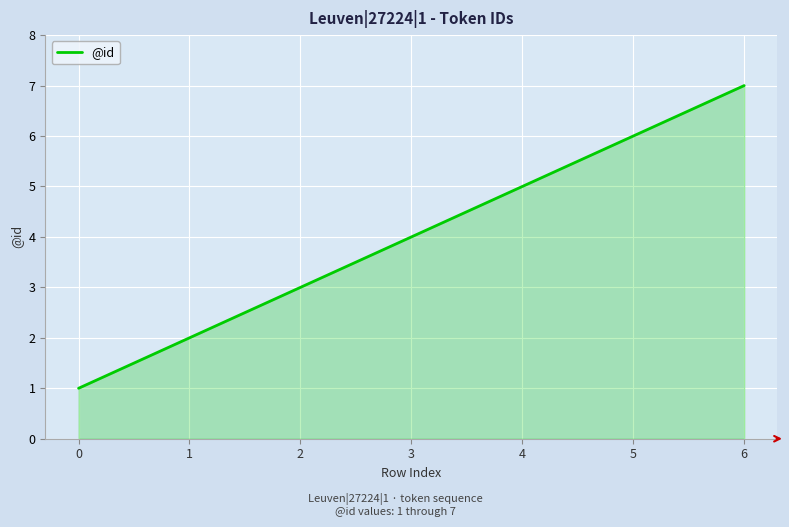

What is the maximum value shown in the chart?

7